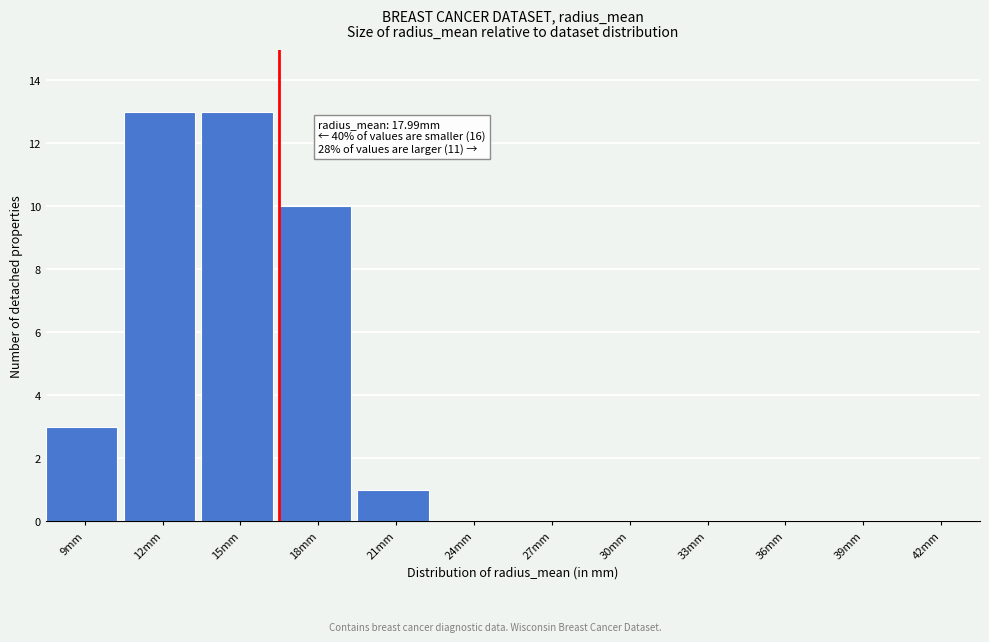

Reading right to left, extract all data points from this chart.

42mm=0	39mm=0	36mm=0	33mm=0	30mm=0	27mm=0	24mm=0	21mm=1	18mm=10	15mm=13	12mm=13	9mm=3